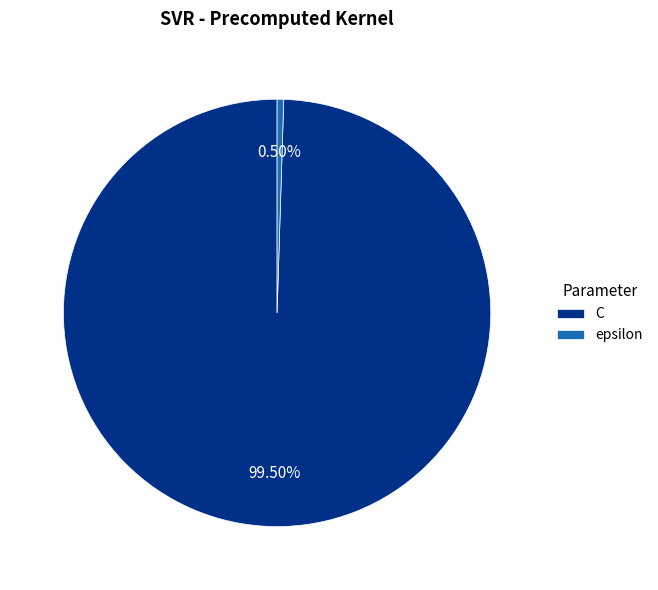

Which category accounts for the majority?

C